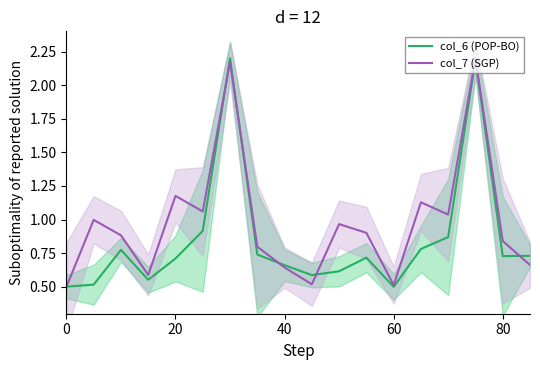

How many lines are shown in the chart?

2